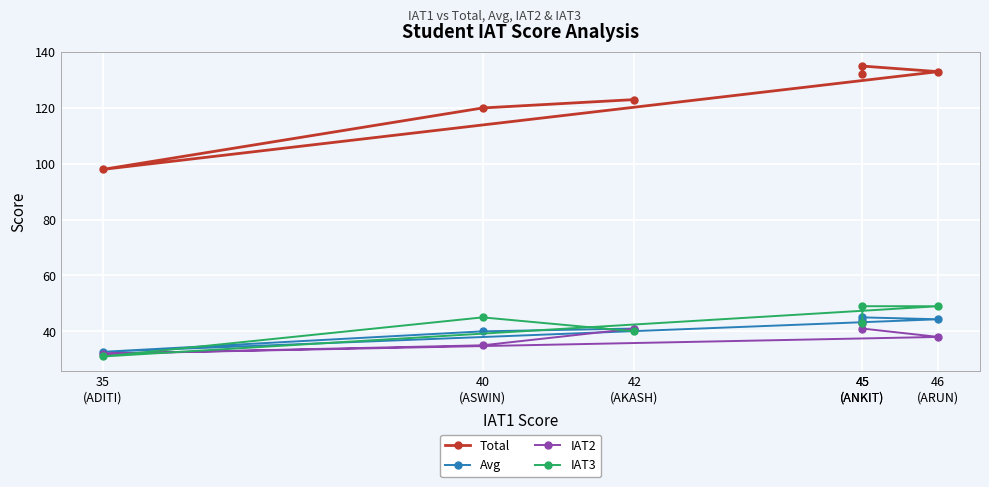

Which category has the highest value in the IAT2 series?

45
(ANKIT)